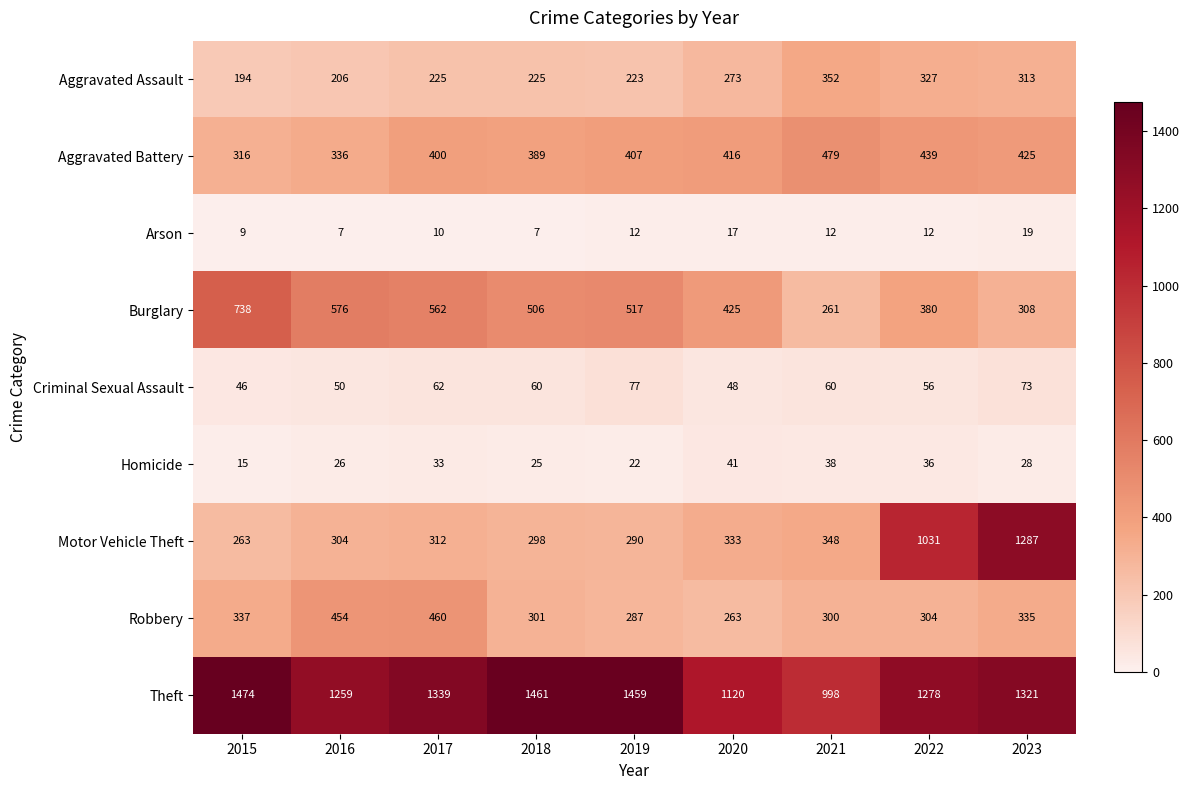

The Aggravated Assault series shows 273 at 2020. True or false?

True